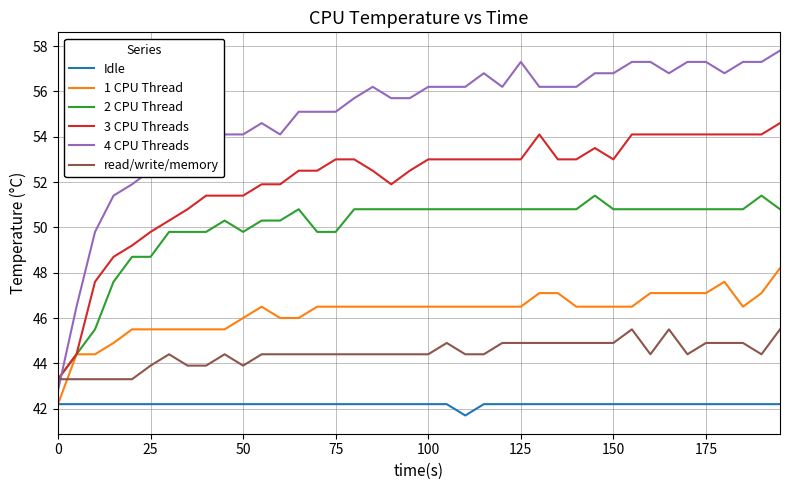

Rank the series by their maximum value, from highest to lowest.

4 CPU Threads, 3 CPU Threads, 2 CPU Thread, 1 CPU Thread, read/write/memory, Idle